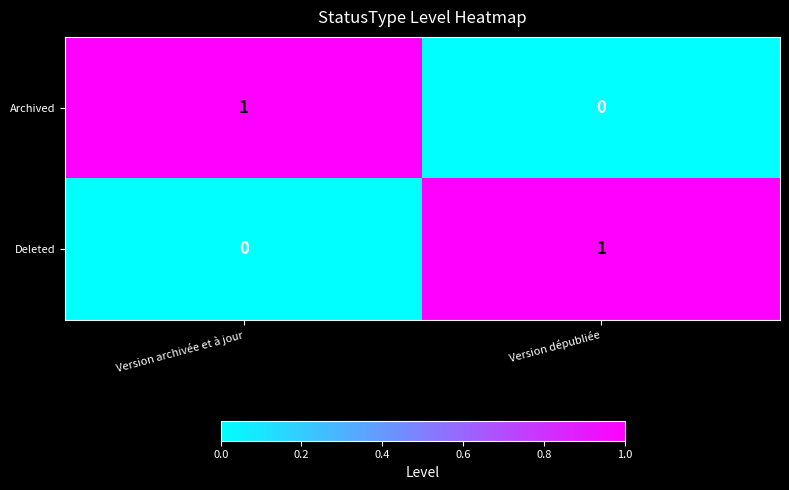

Is the value of Archived at Version dépubliée greater than the value of Deleted at Version dépubliée?

No